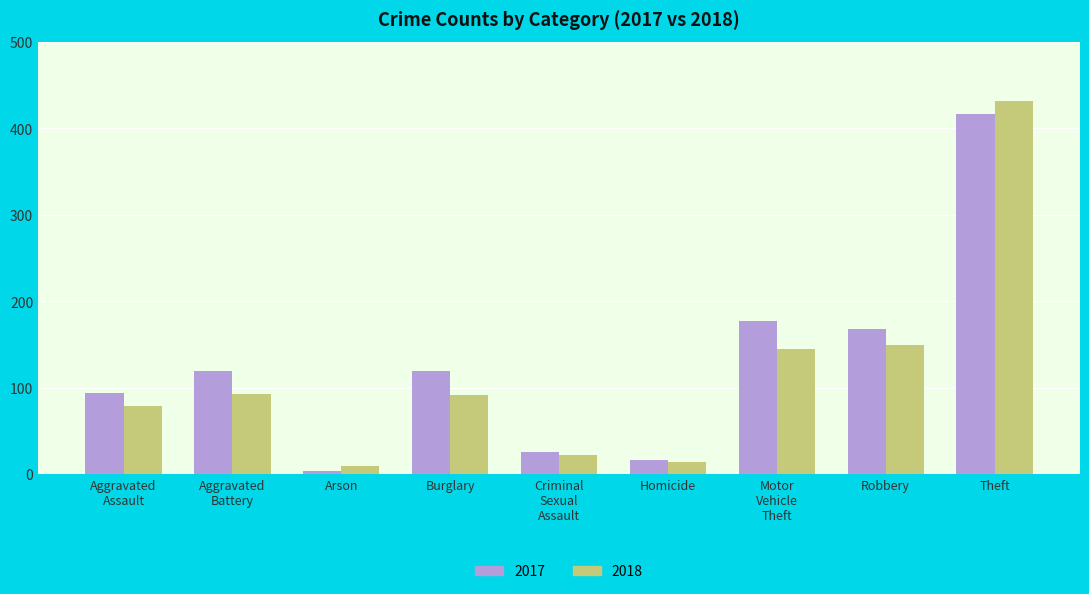

What is the smallest value displayed?

4